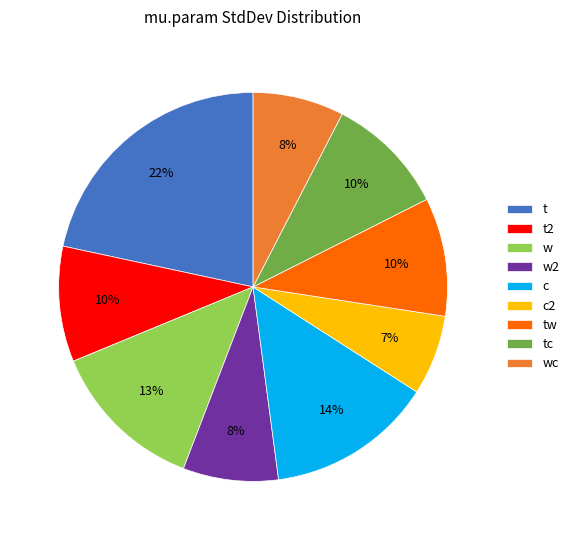

Is t2 the majority of the pie?

No